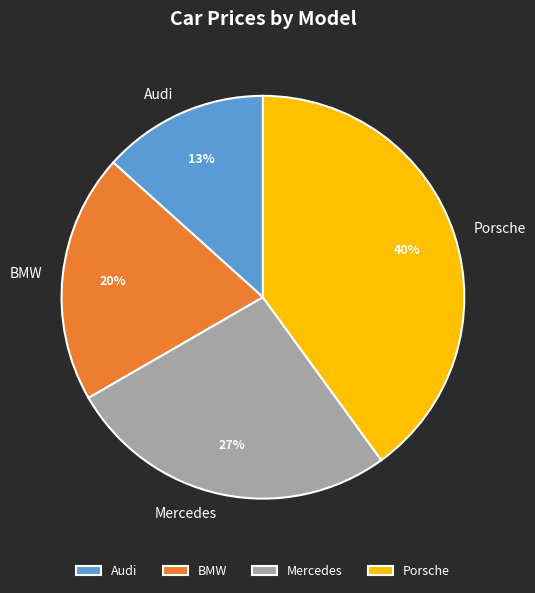

Which slice is the smallest?

Audi